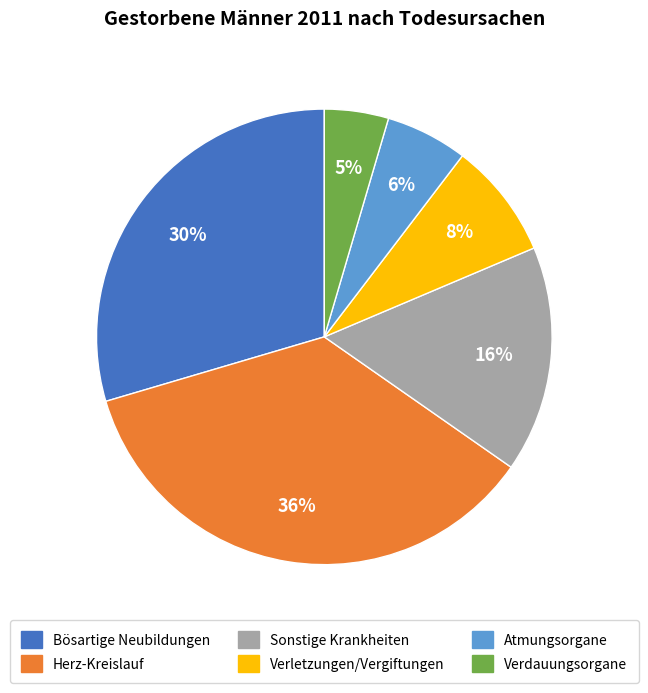

To the nearest percent, what is the difference between the largest and smallest slice percentages?

31%